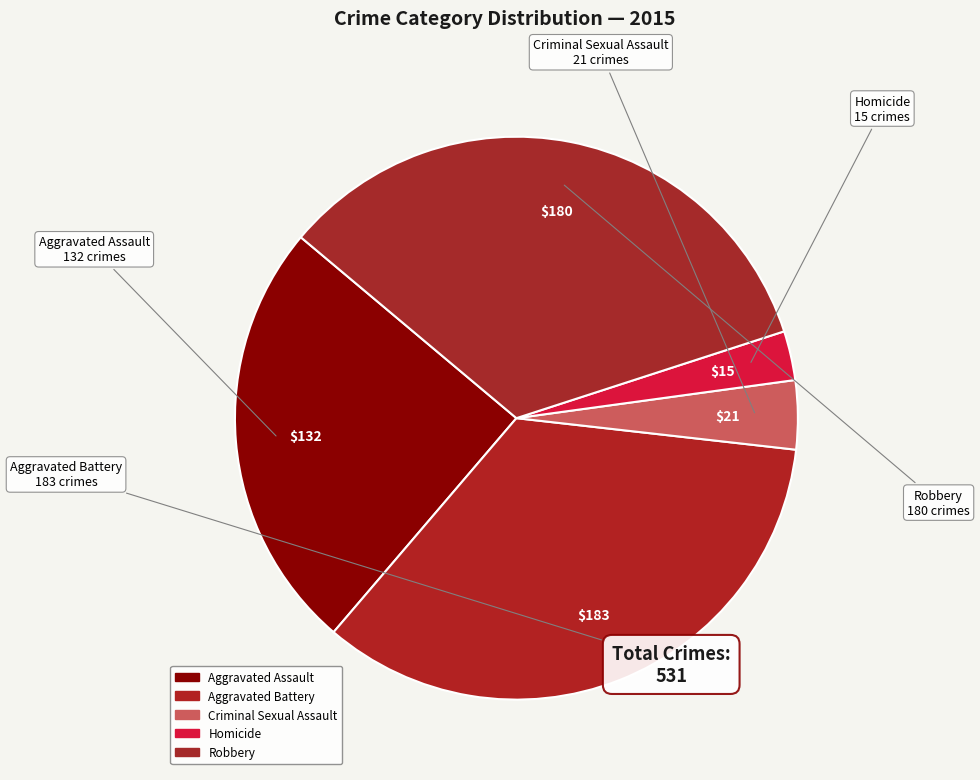

To the nearest percent, what portion does Aggravated Assault represent?

25%